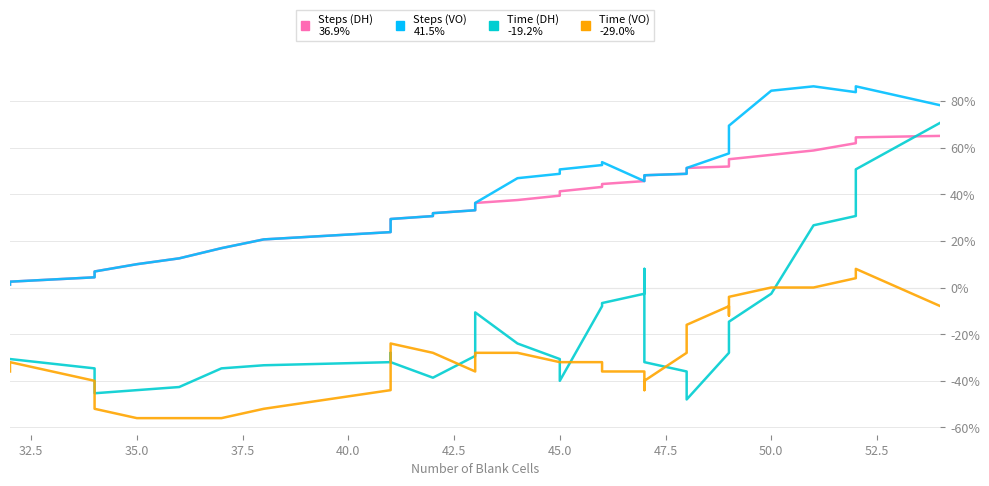

Is this an area chart (filled region under the line)?

No